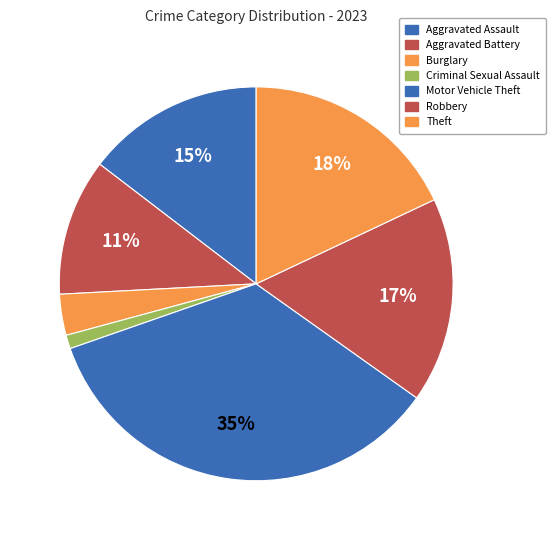

Count the number of slices in the pie.

7